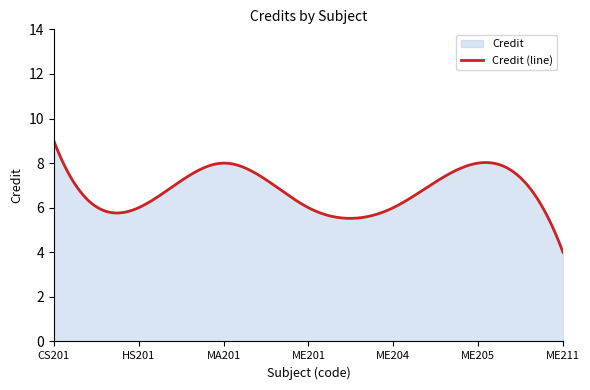

What is the difference between the second highest and minimum values?

4.8